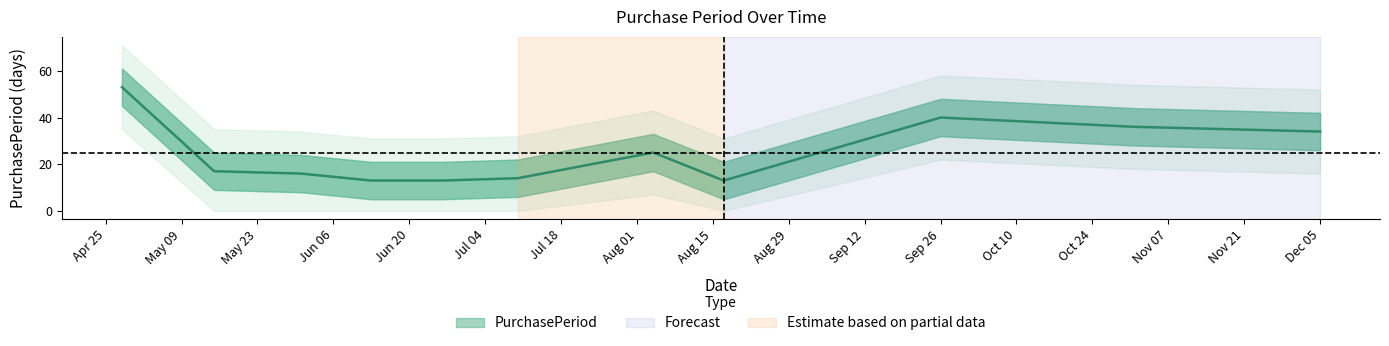

The chart shows a value of 4 at 2017-06-26. True or false?

False